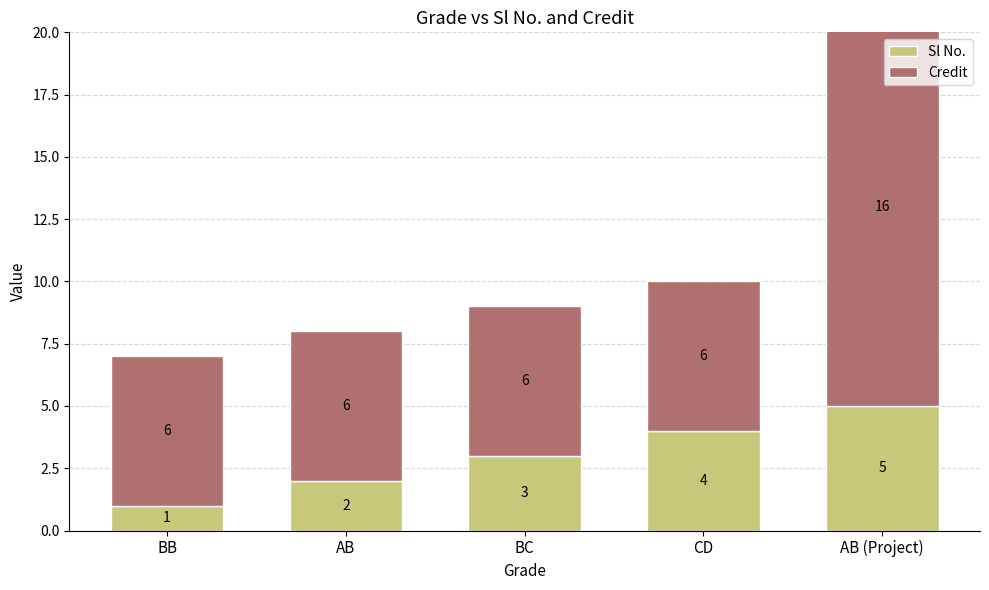

What is the difference between the maximum and minimum values in the Sl No. series?

4